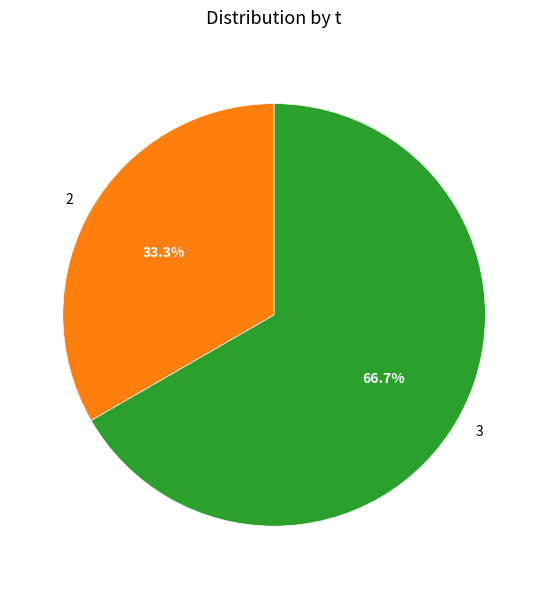

Do 2 and 3 together represent more than half of the pie?

Yes